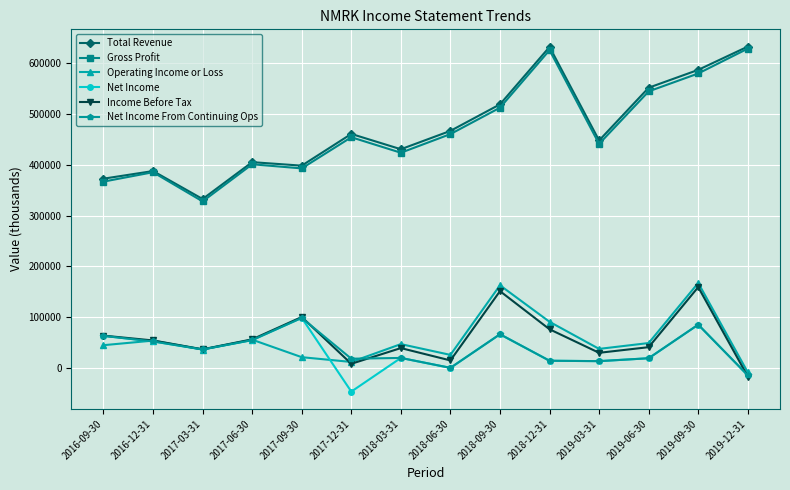

What is the total value across all series at 2019-09-30?

1663900